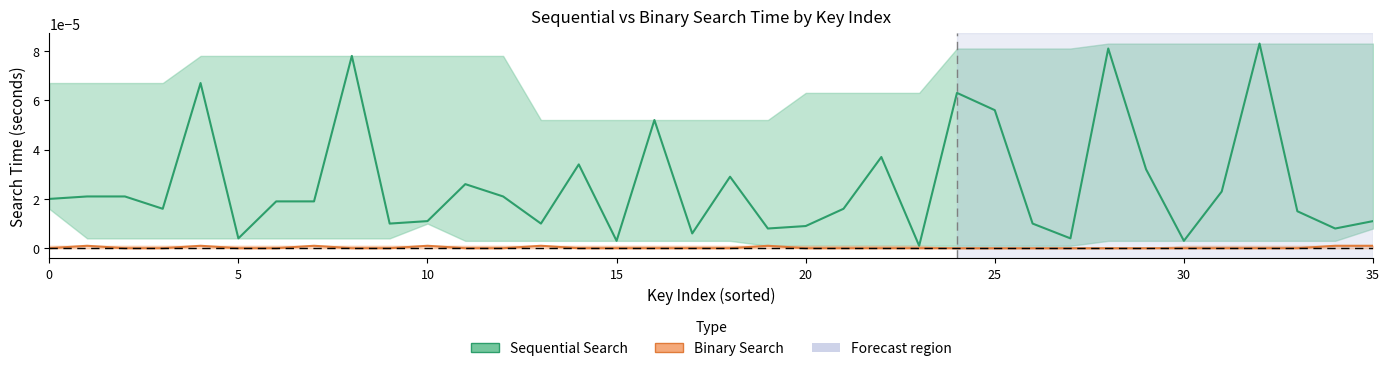

How many interior local peaks does the Binary Search series have?

6